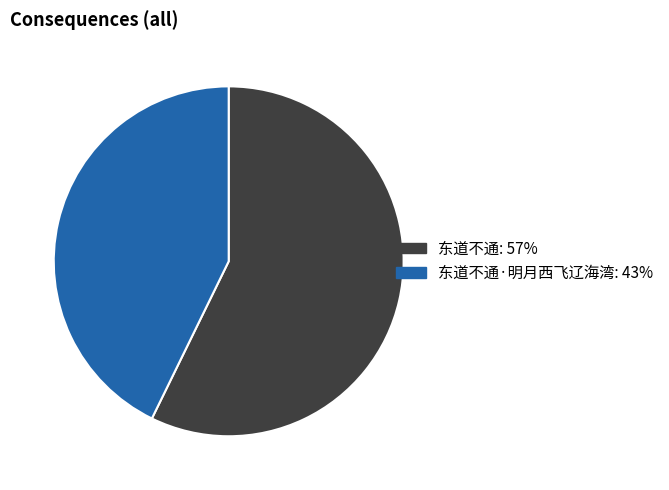

Is there any slice that represents more than half of the pie?

Yes